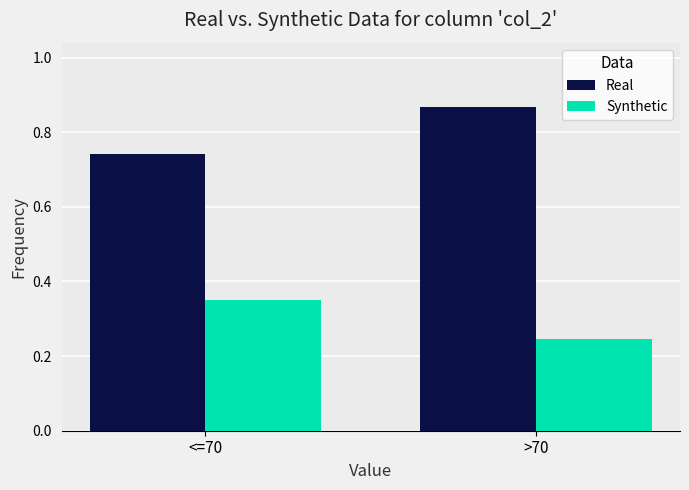

Rank the series by their maximum value, from lowest to highest.

Synthetic, Real